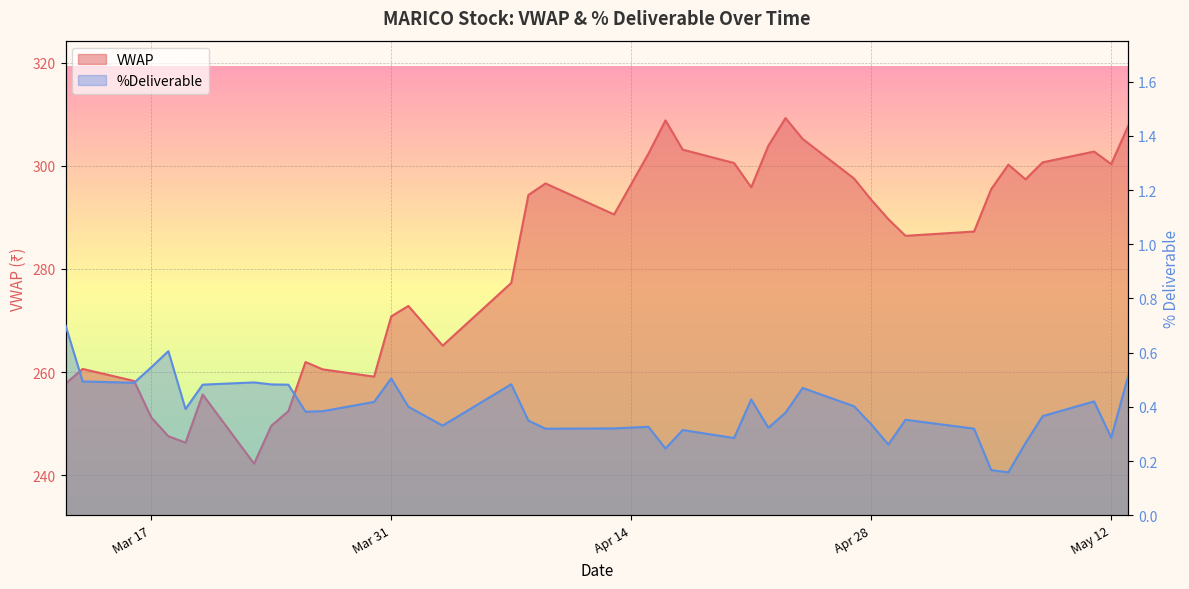

Which category has the highest value across all series?

2020-04-23